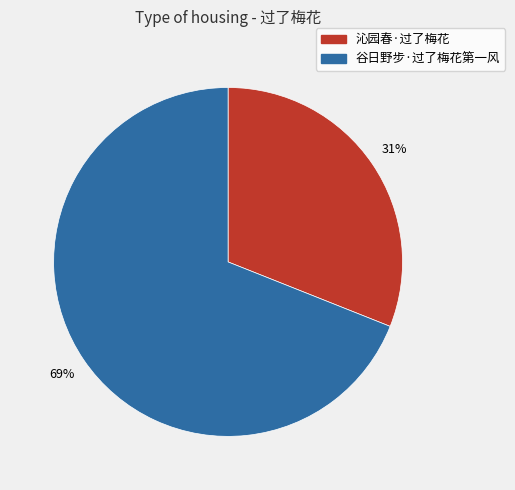

Which slice is the largest?

谷日野步·过了梅花第一风